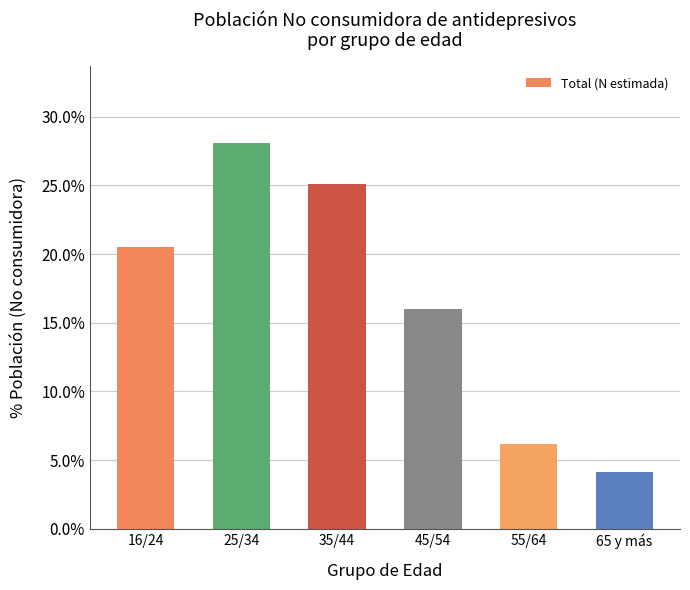

What is the label of the 4th bar from the right?

35/44